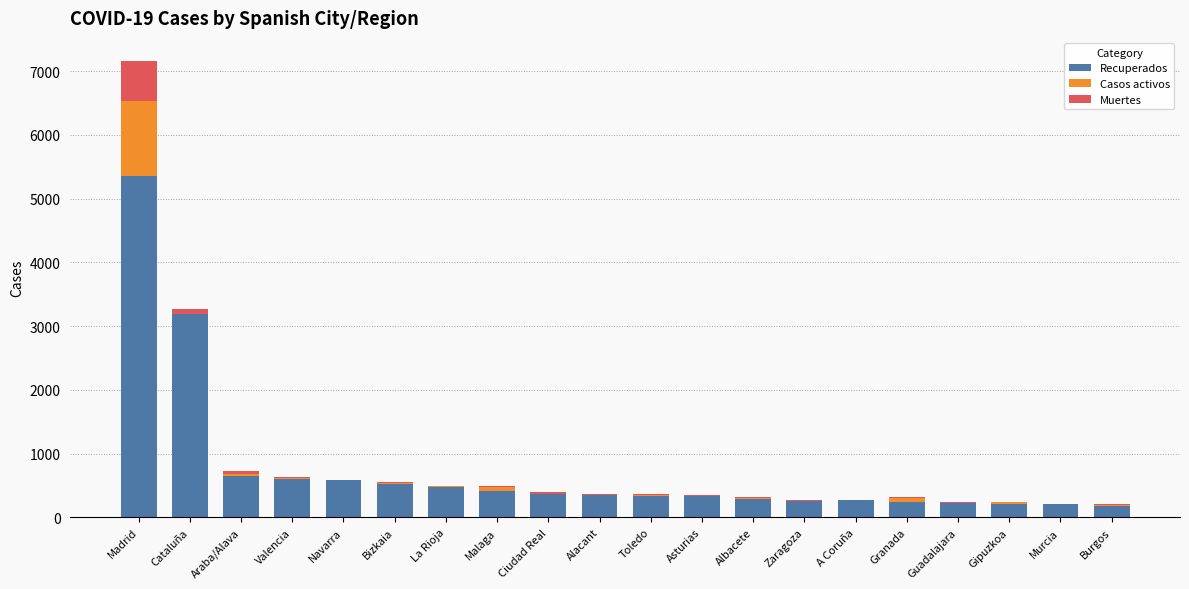

What is the sum of all Recuperados values?

15052